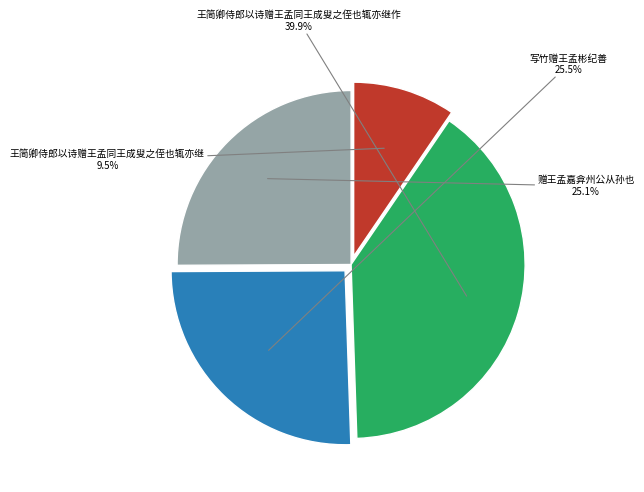

To the nearest percent, what portion does 赠王孟嘉弇州公从孙也 represent?

25%